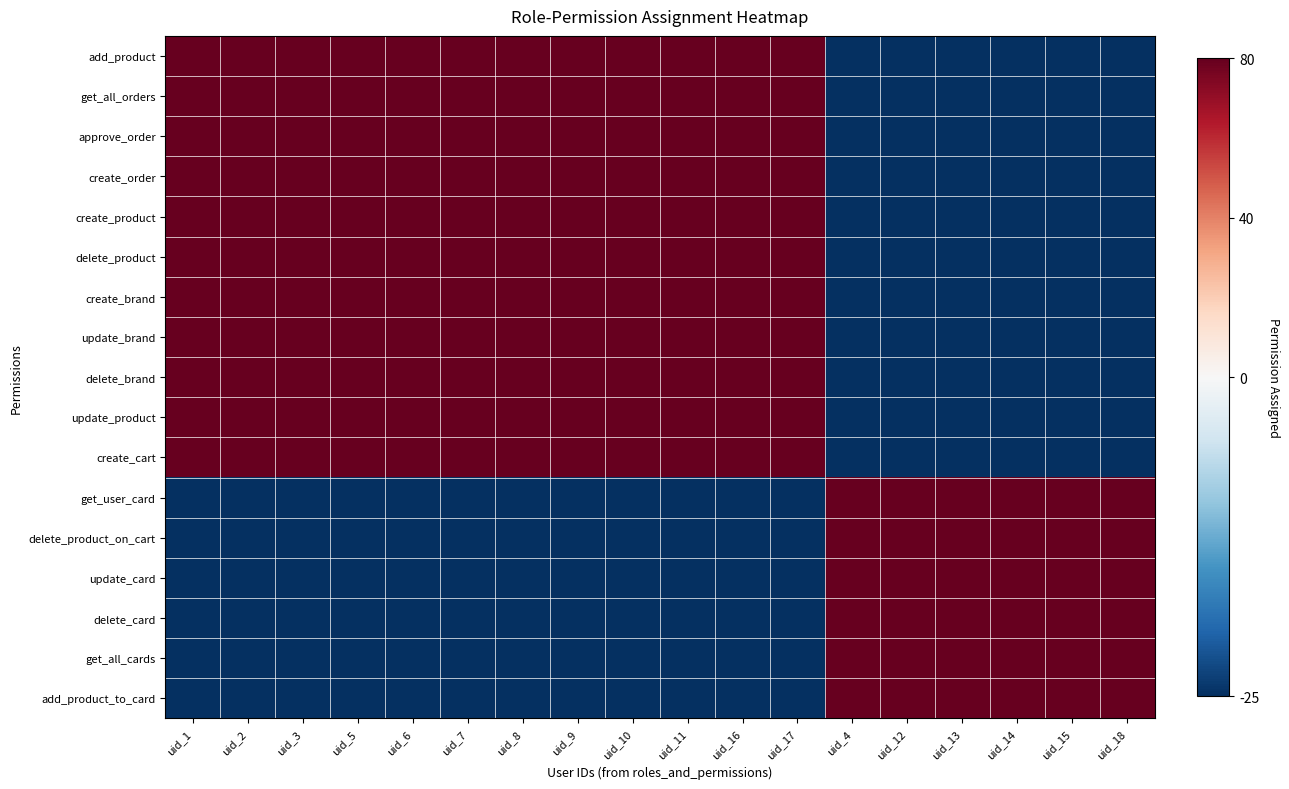

What is the spread (max minus min) of values at uid_4?

105